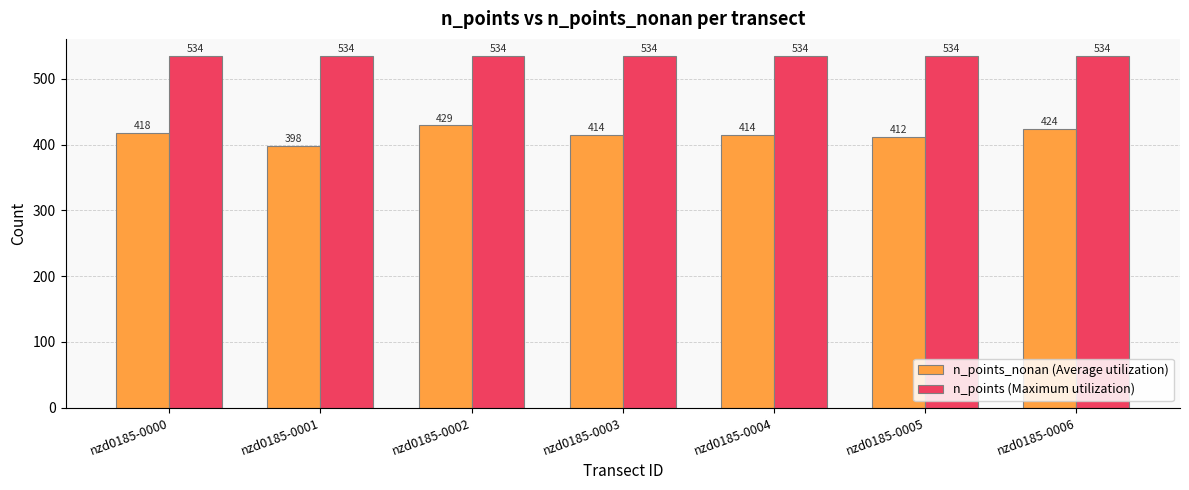

Rank the series at nzd0185-0000 from highest to lowest value.

n_points (Maximum utilization), n_points_nonan (Average utilization)